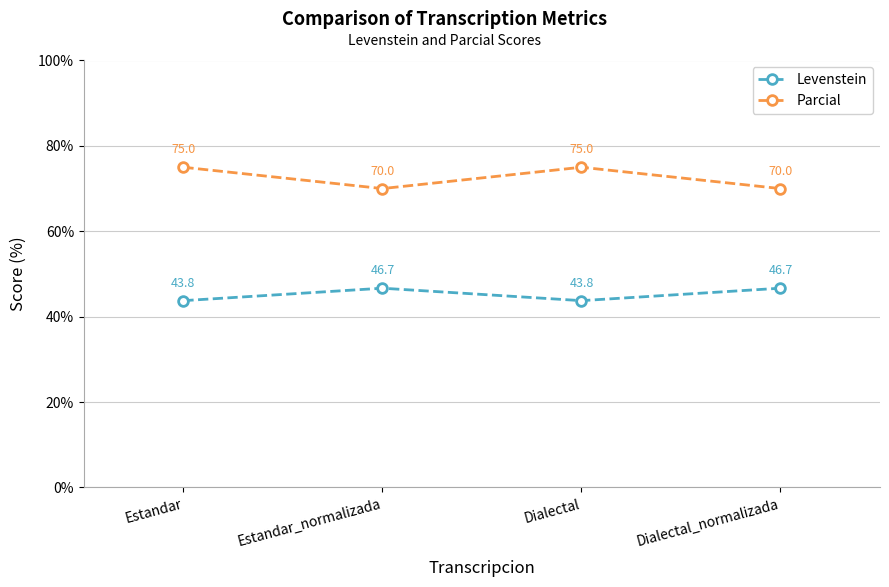

What is the minimum value shown in the chart?

43.8